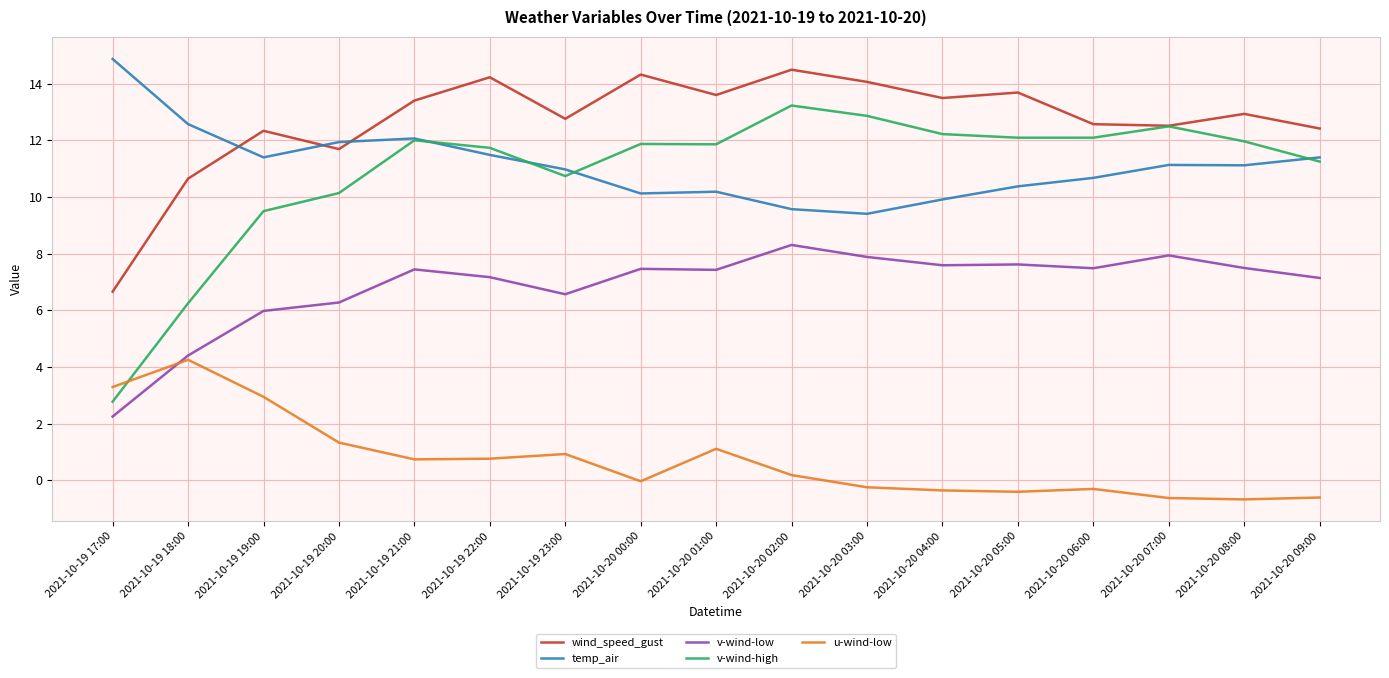

What is the spread (max minus min) of values at 2021-10-19 20:00?

10.6